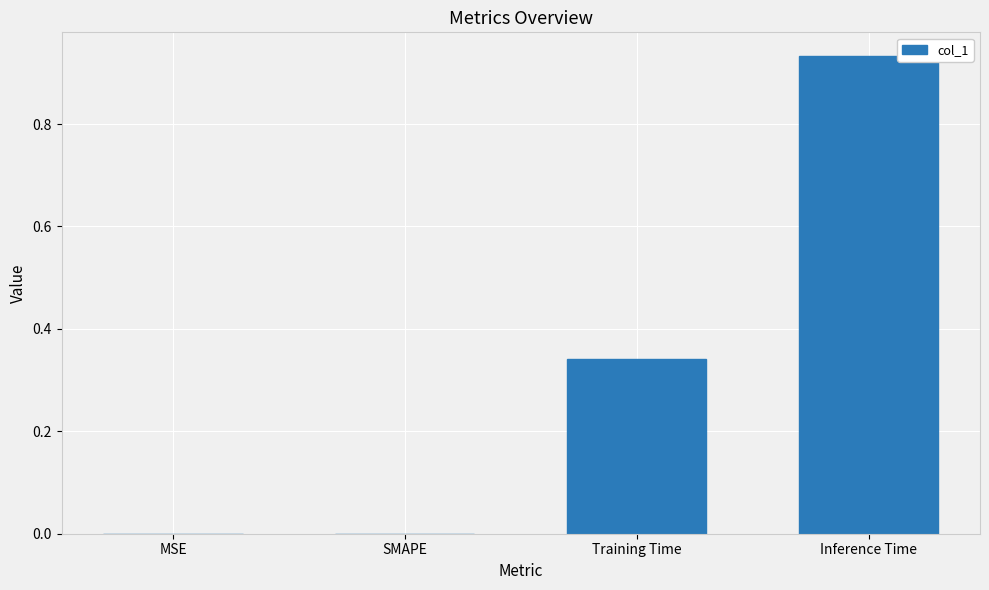

The chart shows a value of 0.5 at SMAPE. True or false?

False